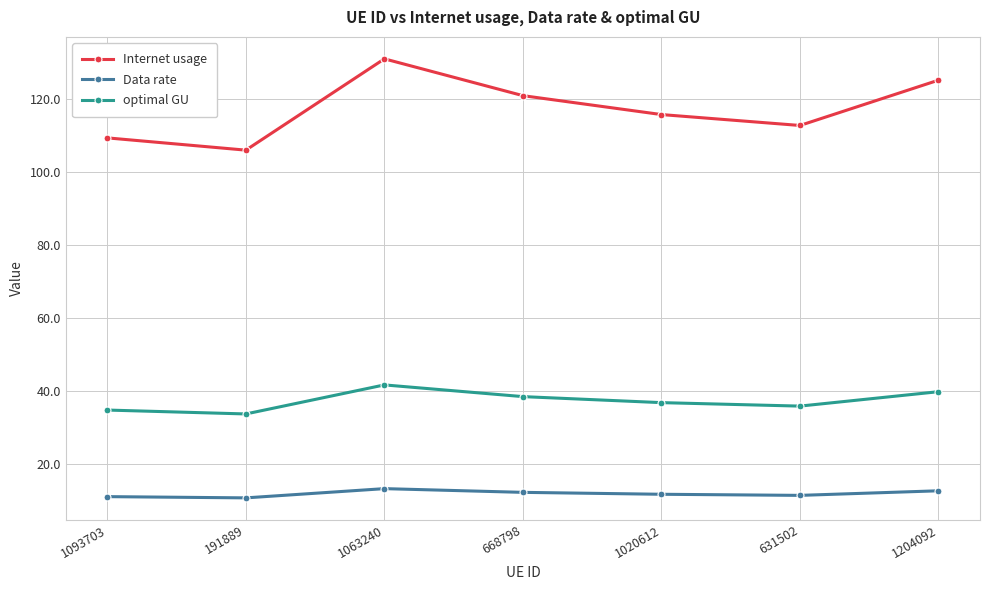

What is the spread (max minus min) of values at 1020612?

104.0